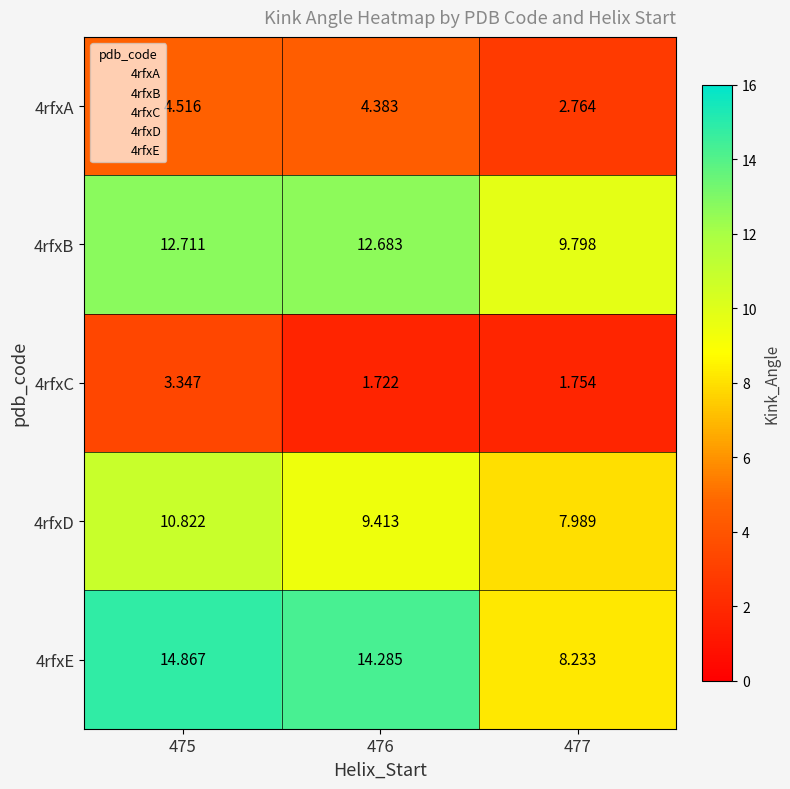

Is the value of 4rfxD at 475 greater than the value of 4rfxC at 475?

Yes